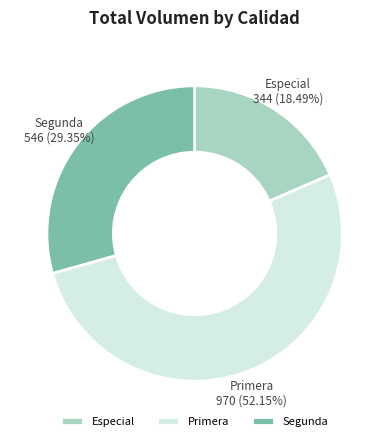

What percentage is the Segunda slice, to the nearest percent?

29%